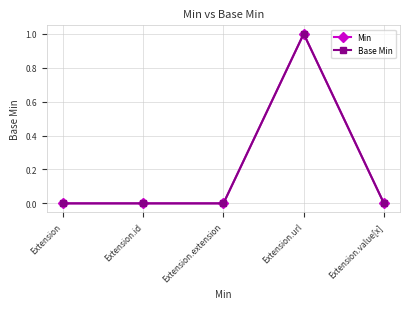

What is the difference between the Base Min values at Extension.extension and Extension.url?

1